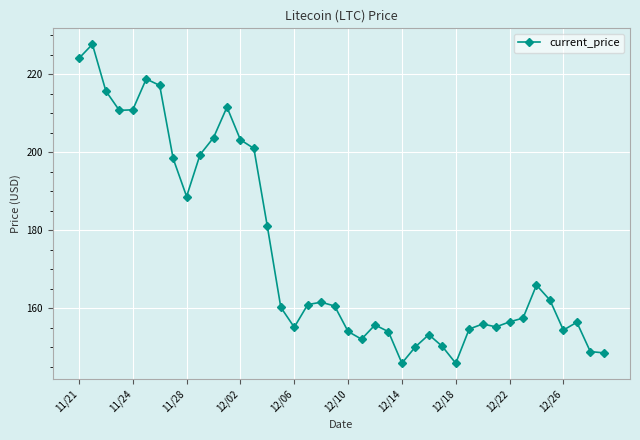

What is the minimum value shown in the chart?

145.9